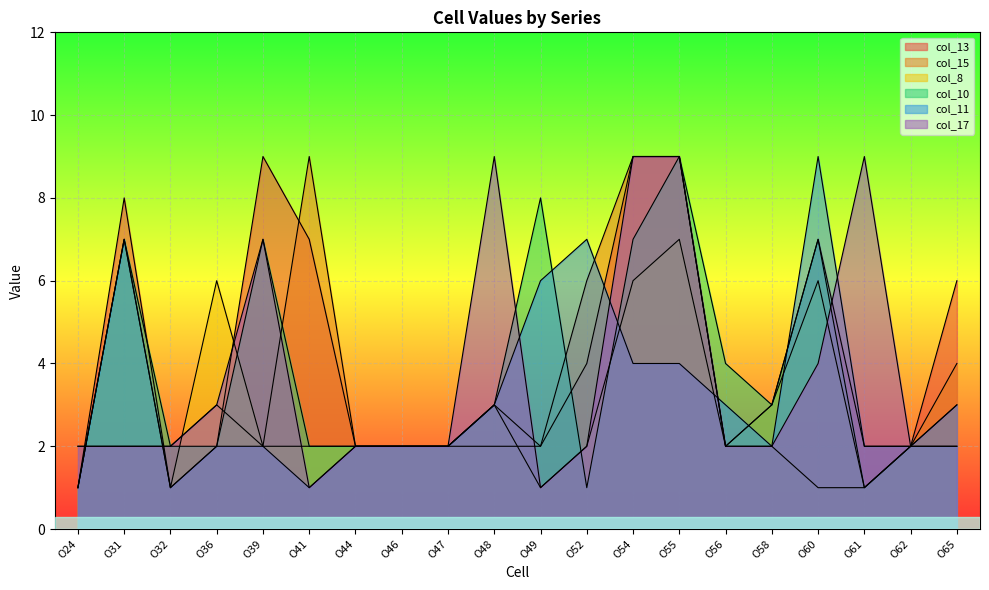

The value of col_15 at O32 is 2. True or false?

True